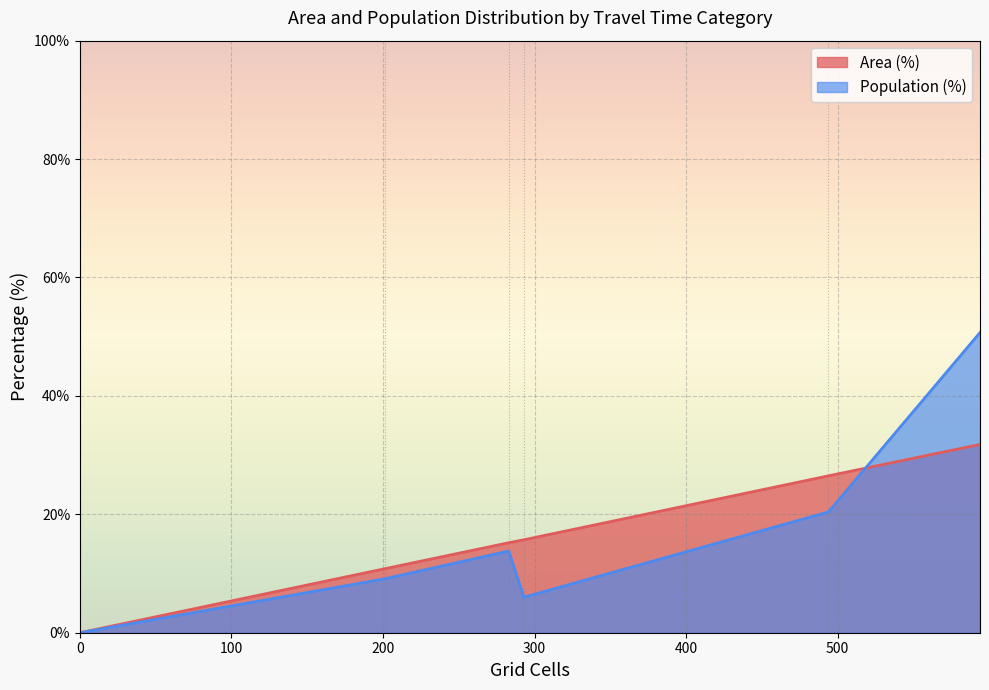

What is the average value of the Area (%) series?

16.7